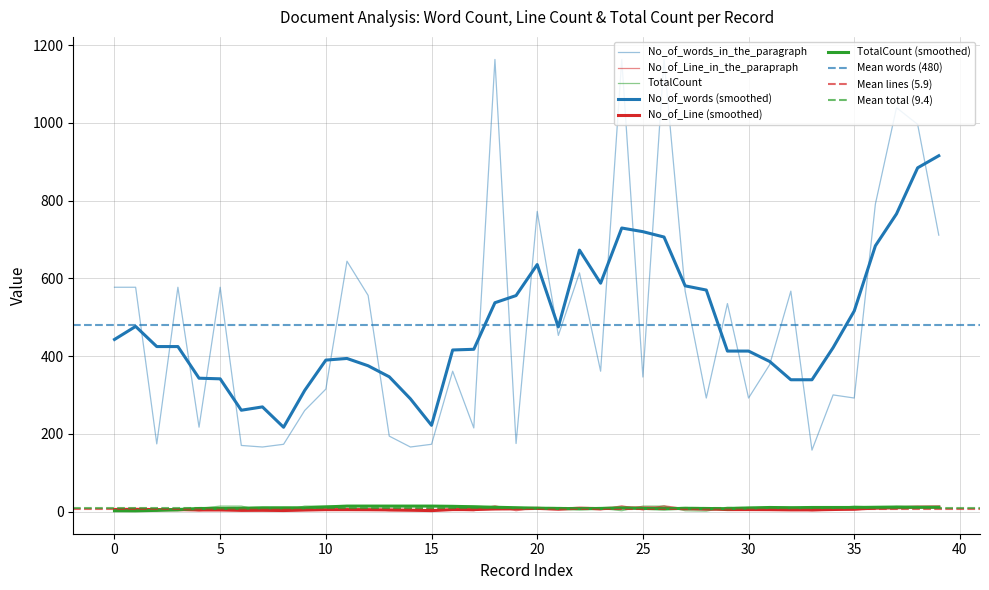

Rank the series at 30 from lowest to highest value.

No_of_Line_in_the_parapraph, TotalCount, No_of_words_in_the_paragraph